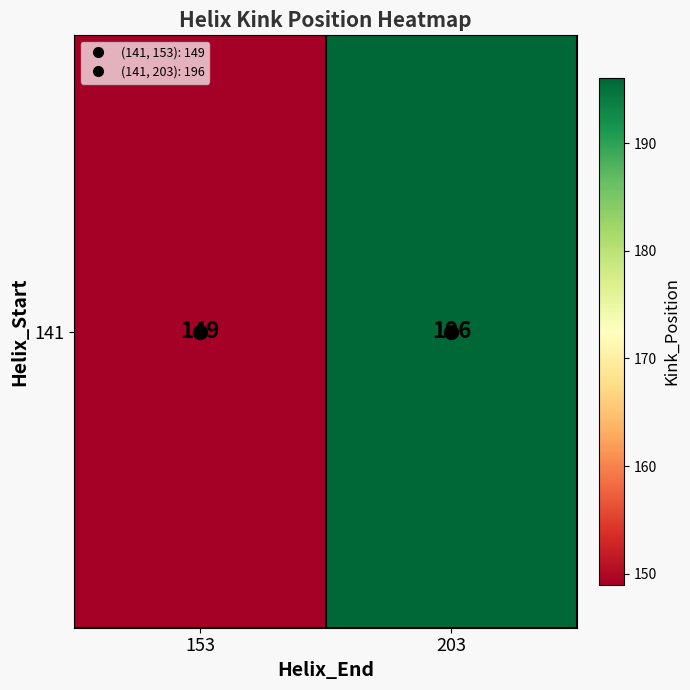

Rank the categories by value from lowest to highest.

153, 203